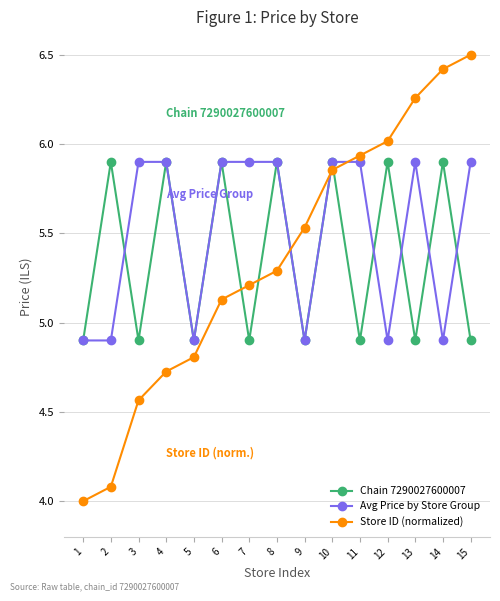

True or false: Chain 7290027600007 has more than 2 points higher than both neighbors.

True